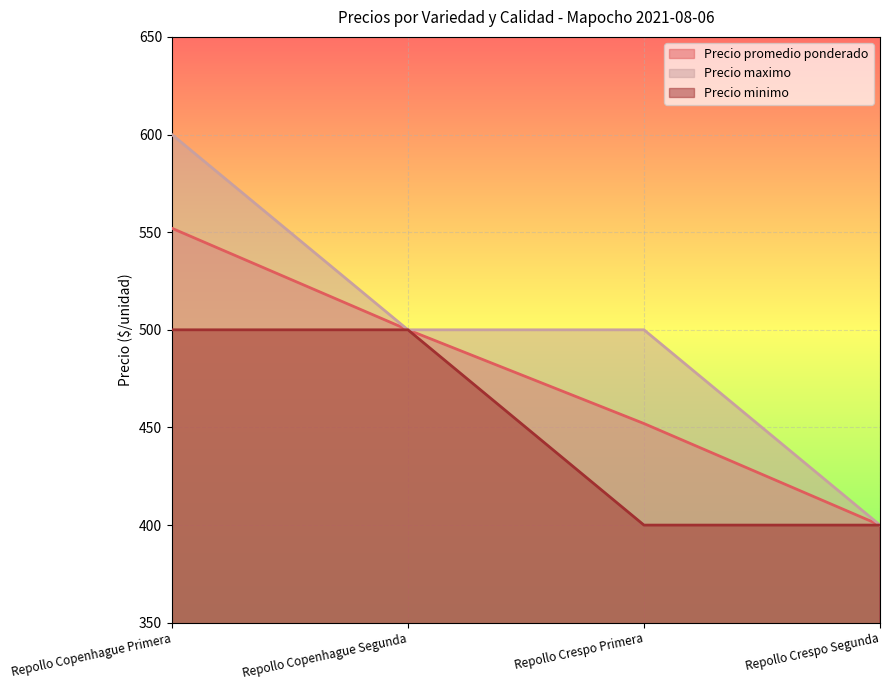

Reading right to left, what are all the values shown in this chart?

Precio promedio ponderado: Repollo Crespo Segunda=400	Repollo Crespo Primera=452	Repollo Copenhague Segunda=500	Repollo Copenhague Primera=552
Precio maximo: Repollo Crespo Segunda=400	Repollo Crespo Primera=500	Repollo Copenhague Segunda=500	Repollo Copenhague Primera=600
Precio minimo: Repollo Crespo Segunda=400	Repollo Crespo Primera=400	Repollo Copenhague Segunda=500	Repollo Copenhague Primera=500